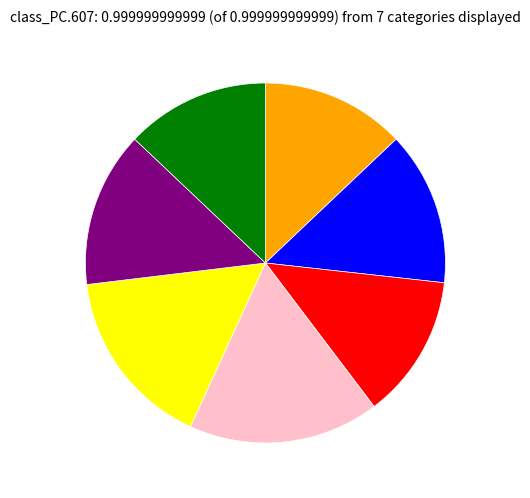

Is there a majority slice in this chart?

No